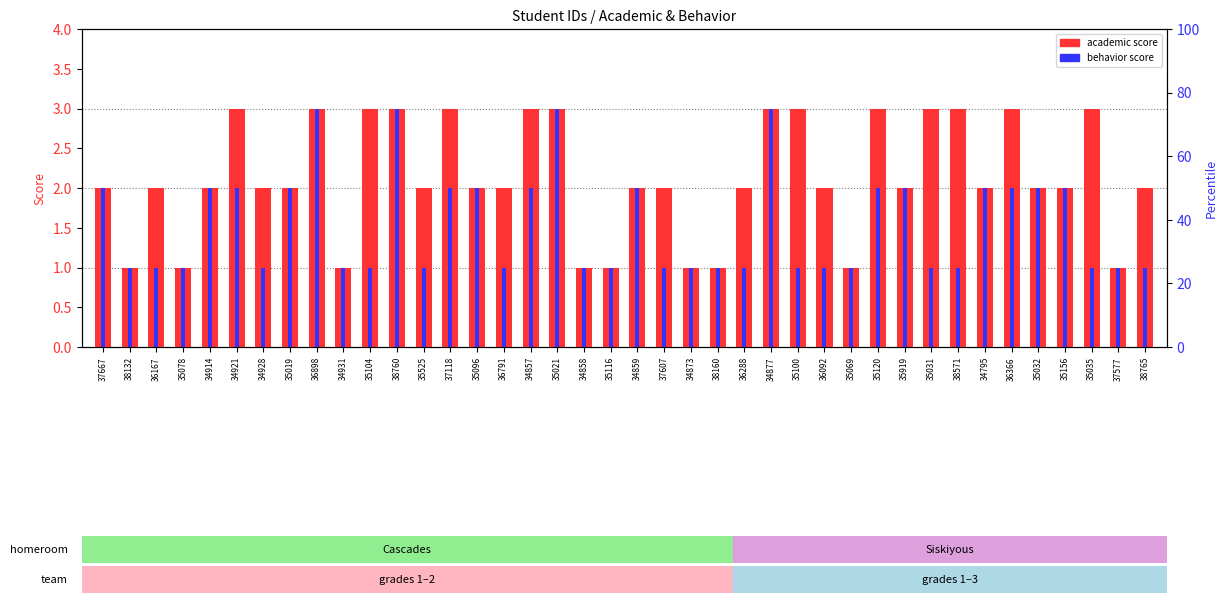

At which category is the sum across all series the highest?

36898